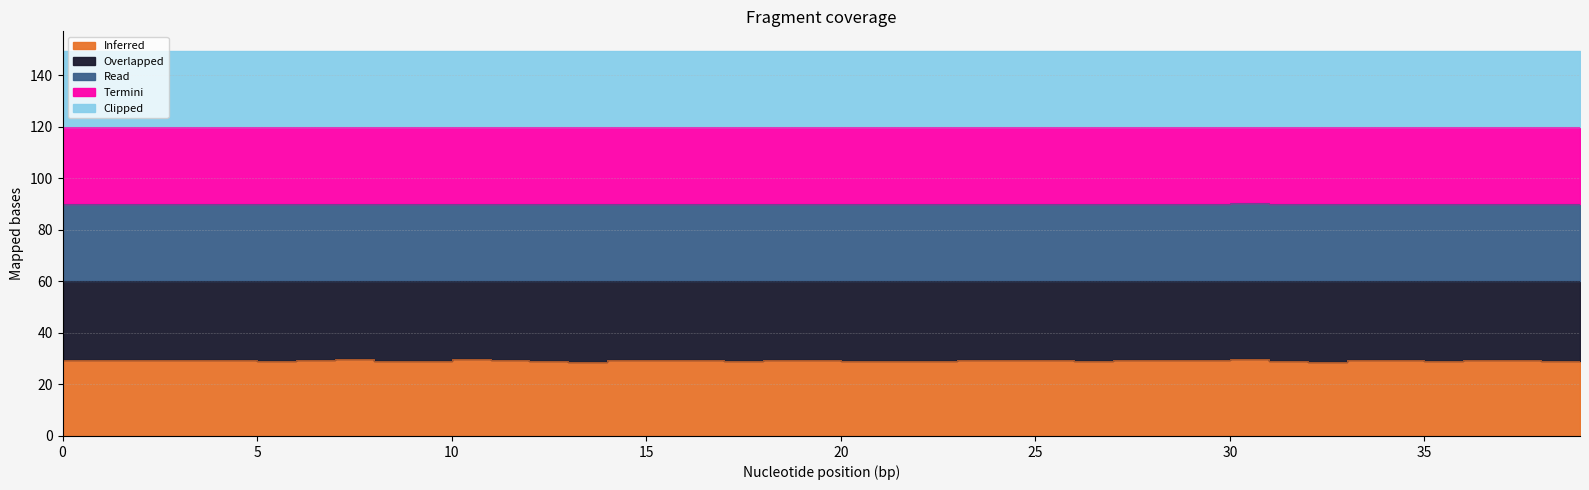

What is the difference between the Read values at 36 and 10?

0.1